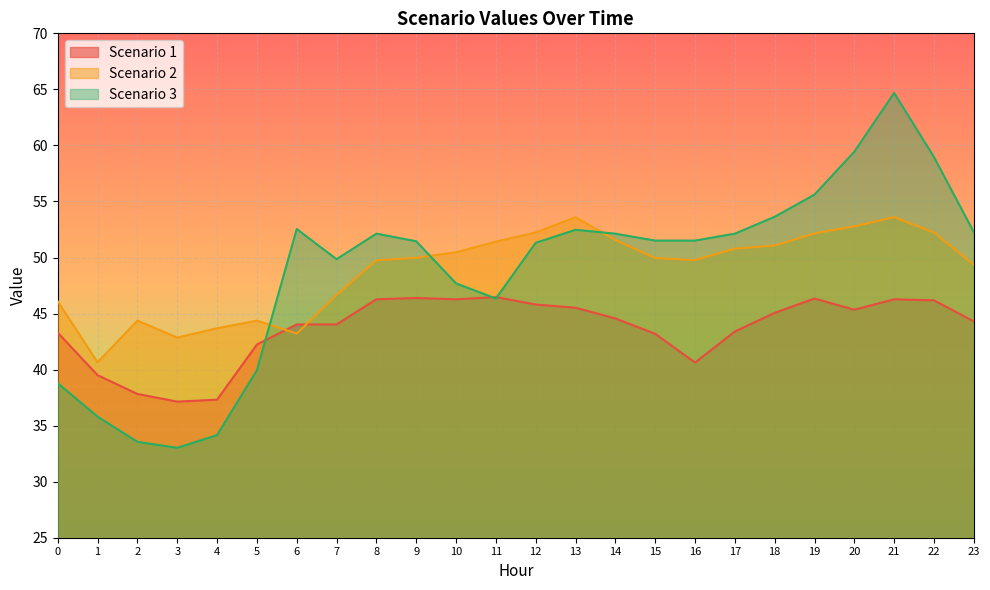

True or false: Scenario 1 has a value of 68.9 at 8.

False